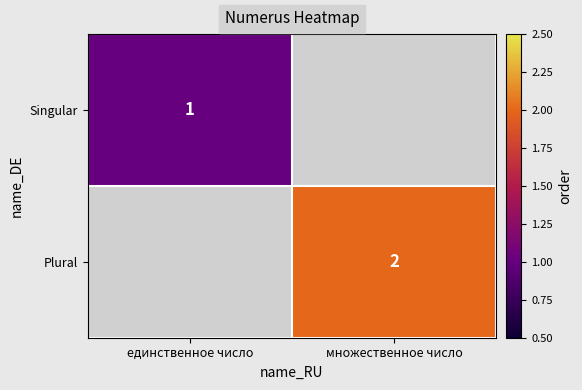

The value of Singular at единственное число is 0. True or false?

False